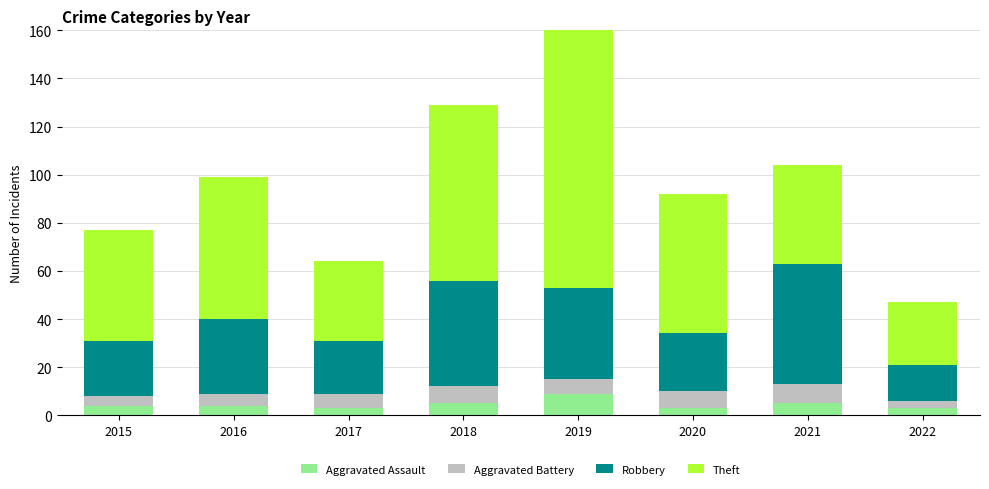

How many groups of bars are there?

8